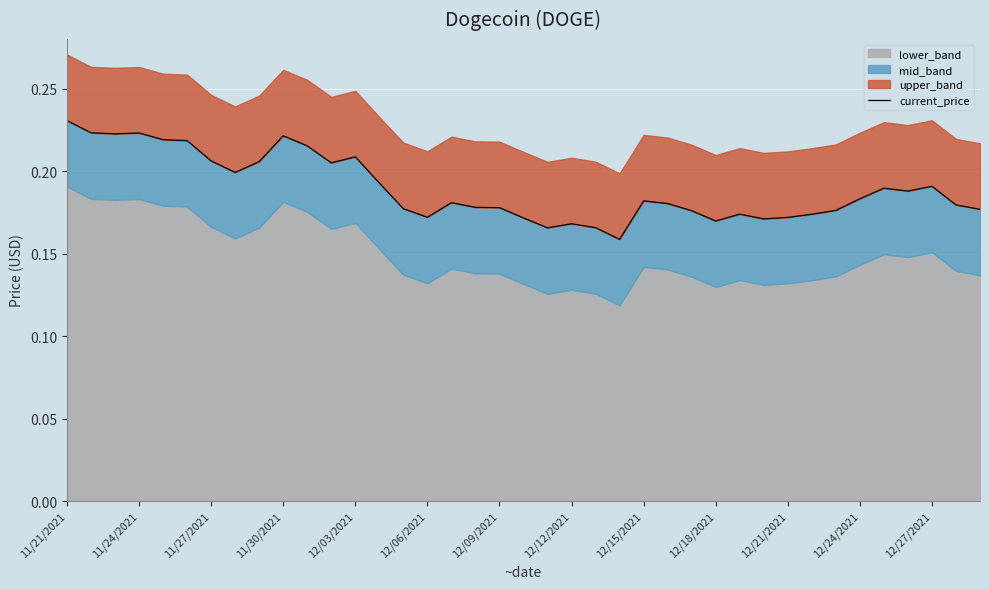

Is it true that the value at 29 is 0.1?

False